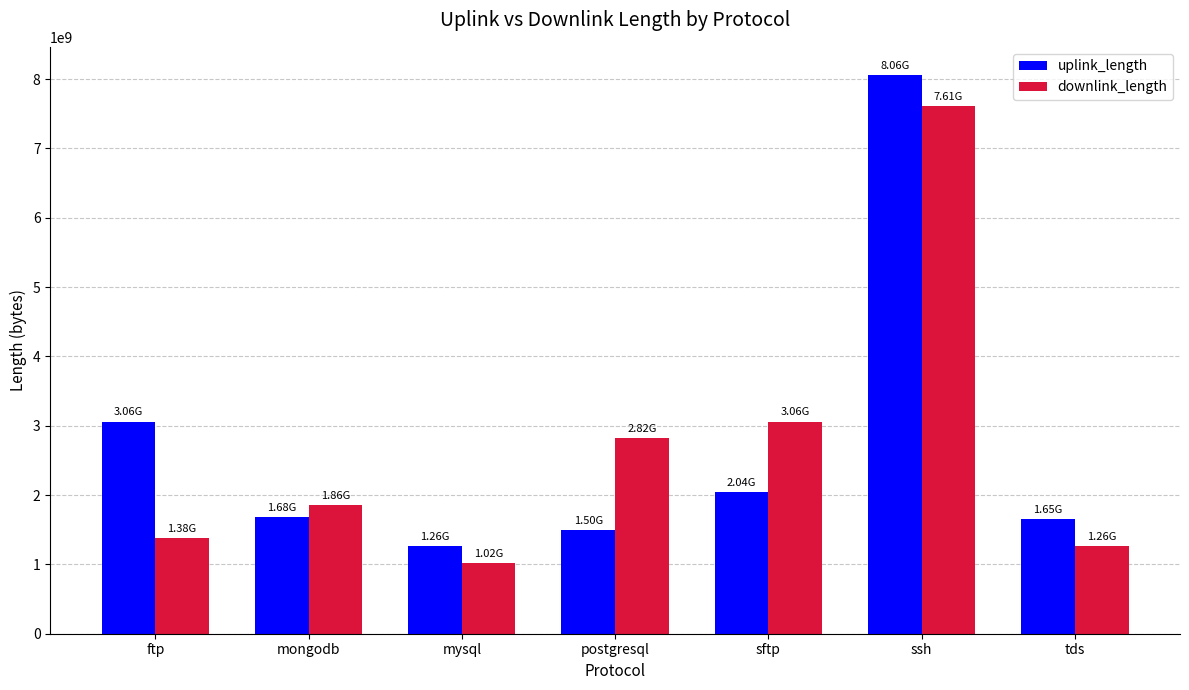

What is the difference between the maximum and minimum values in the uplink_length series?

6800717707